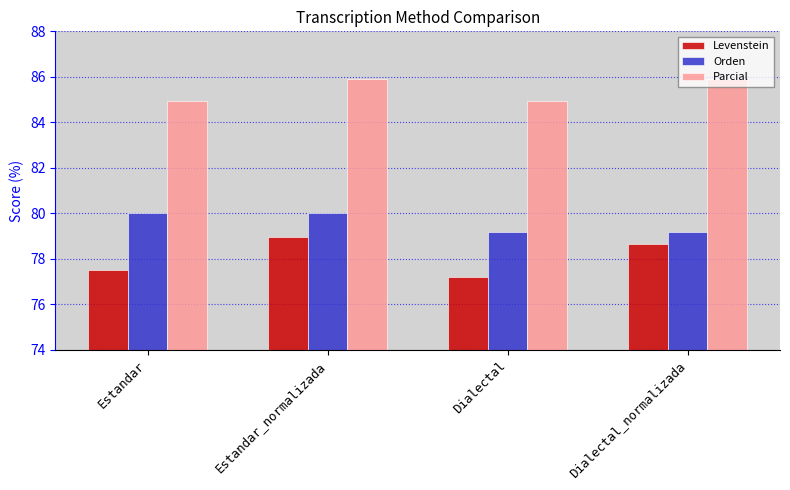

What position from the right is Estandar?

4